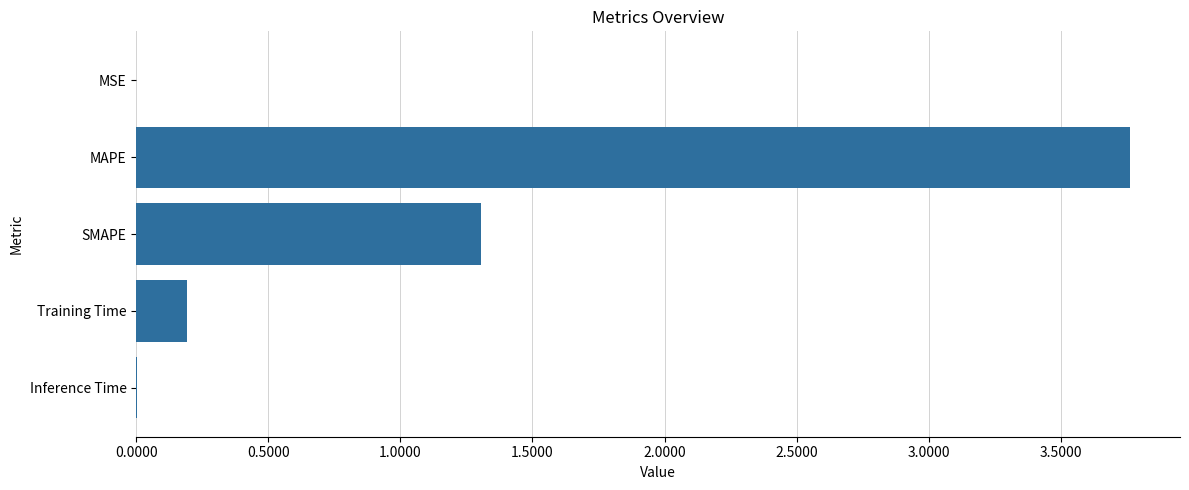

True or false: the data shows 0.0 at MSE.

True